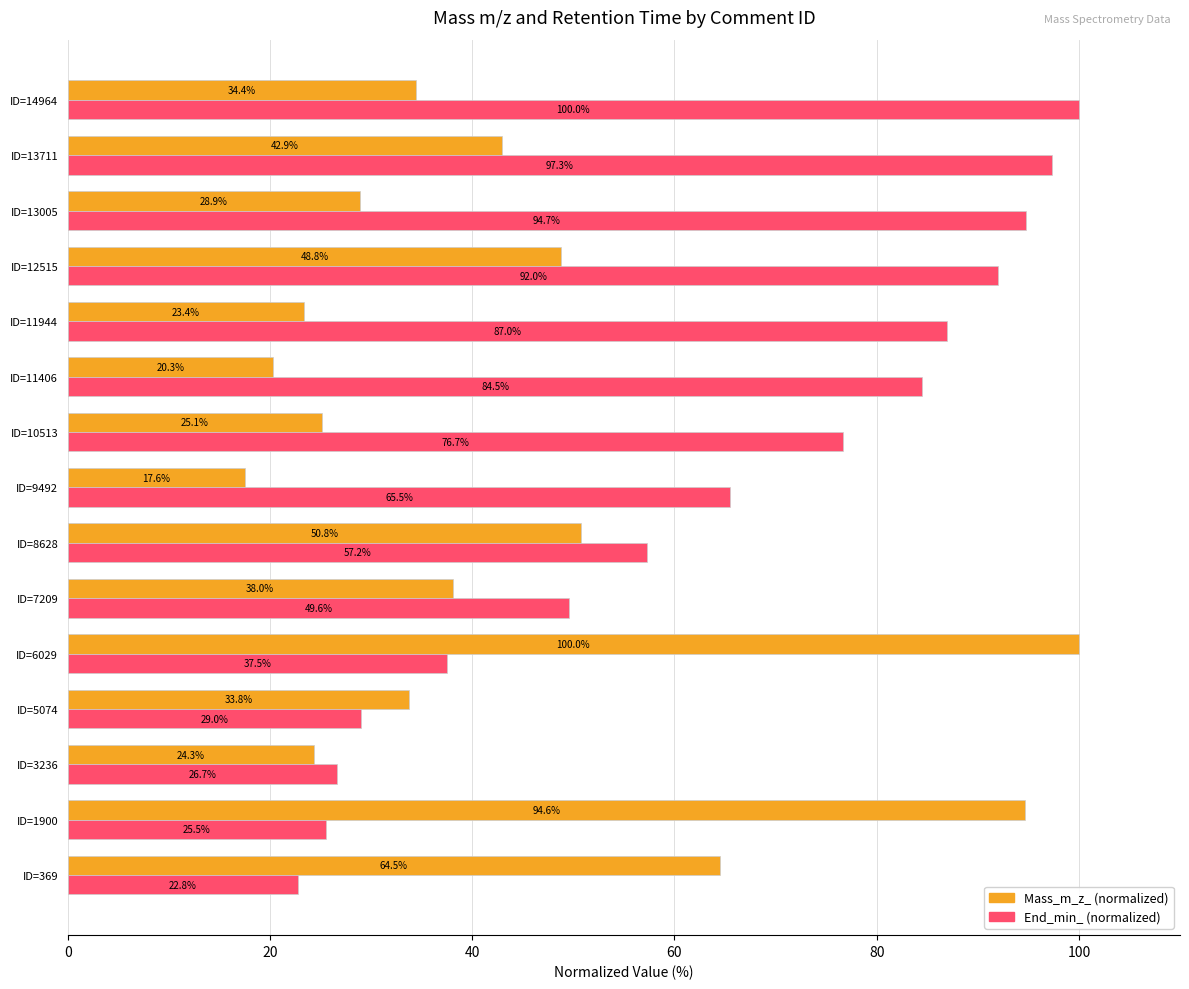

What is the total value across all series at ID=5074?

62.8